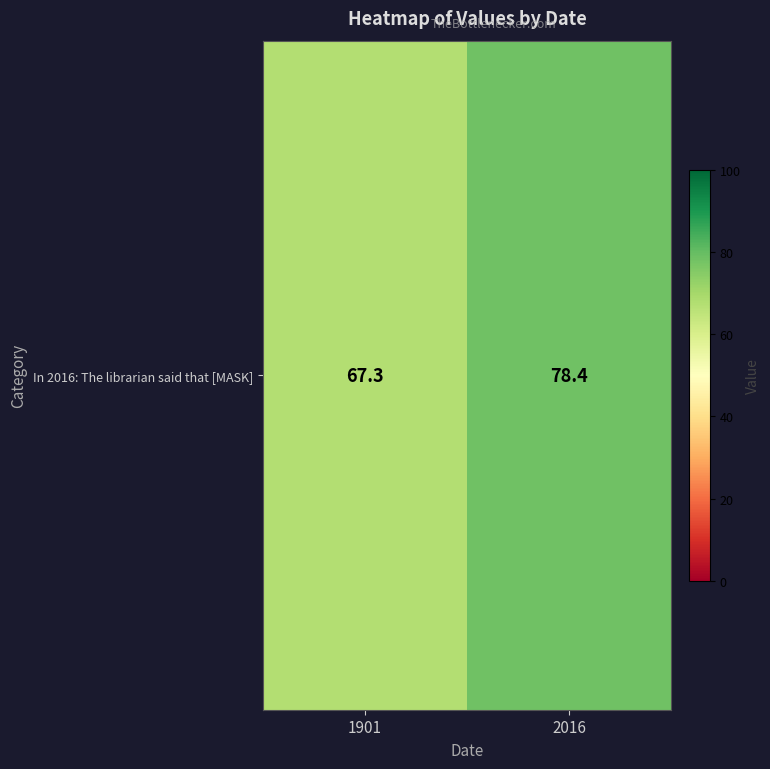

Between 1901 and 2016, which is larger?

2016